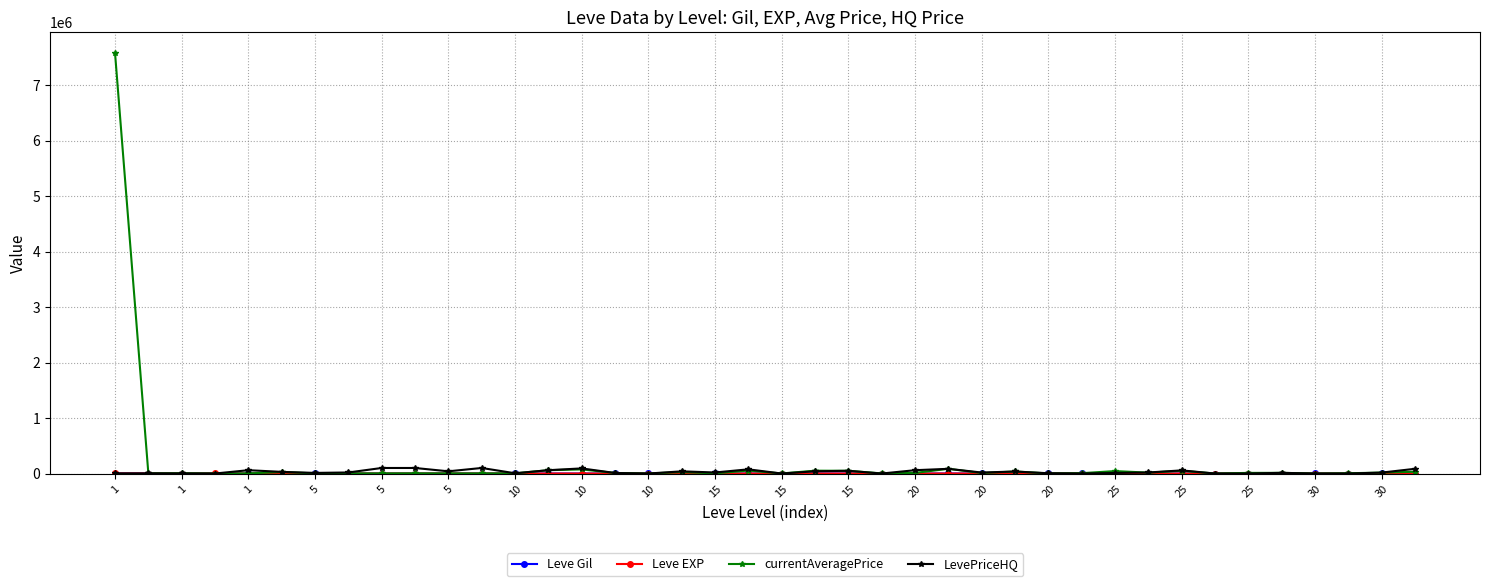

Which series has the largest range (max minus min)?

currentAveragePrice